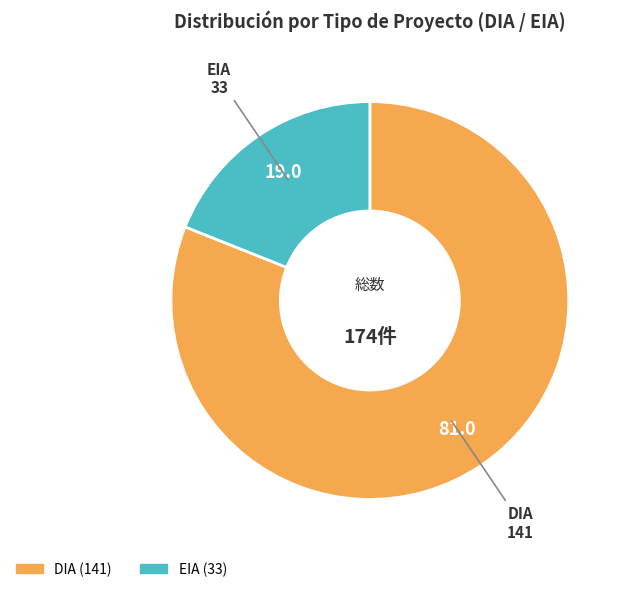

Rank the categories by value from lowest to highest.

EIA, DIA